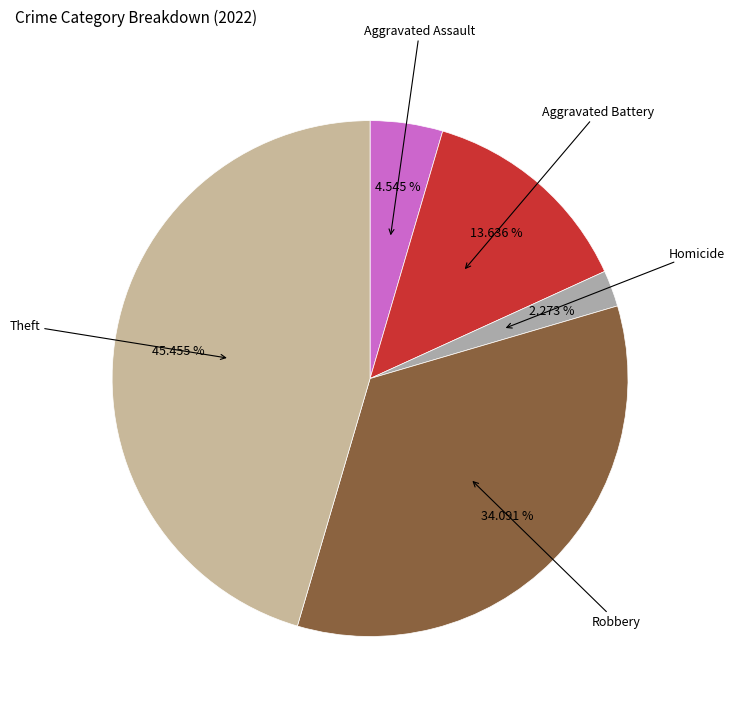

How many slices are in this pie chart?

5